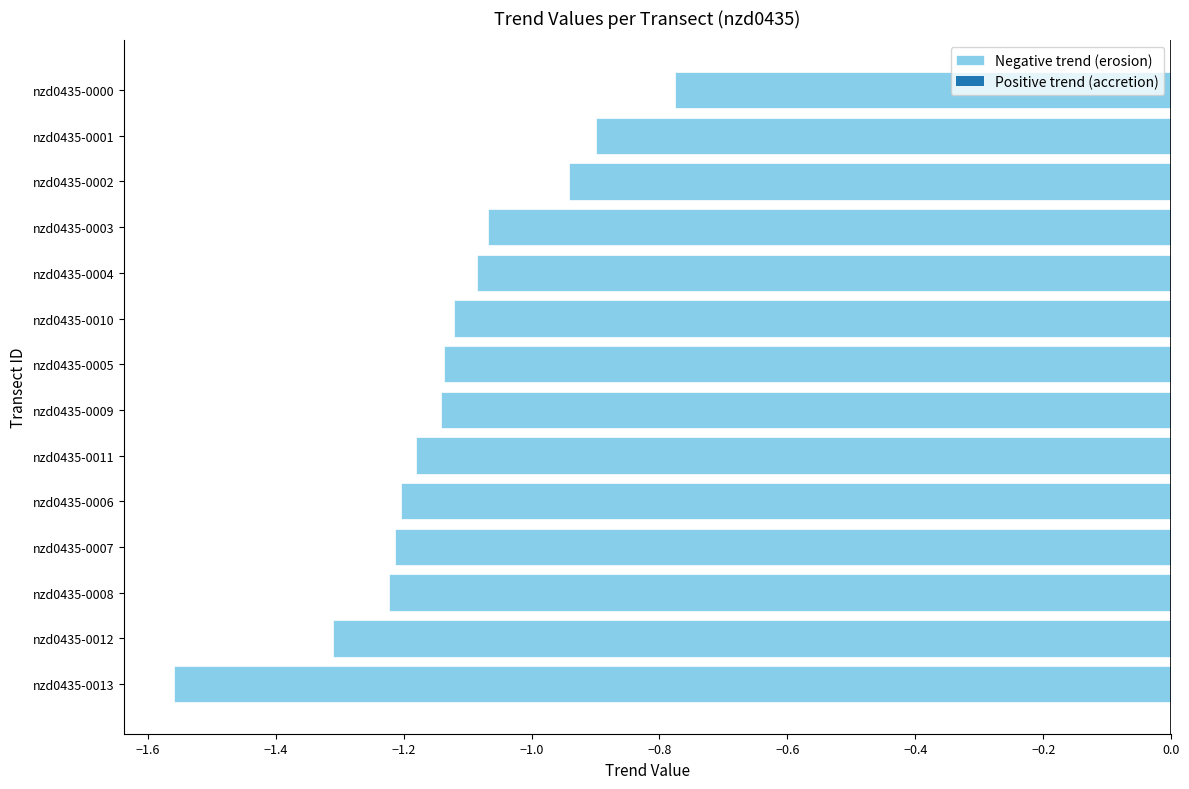

What is the difference between the second highest and minimum values?

0.7